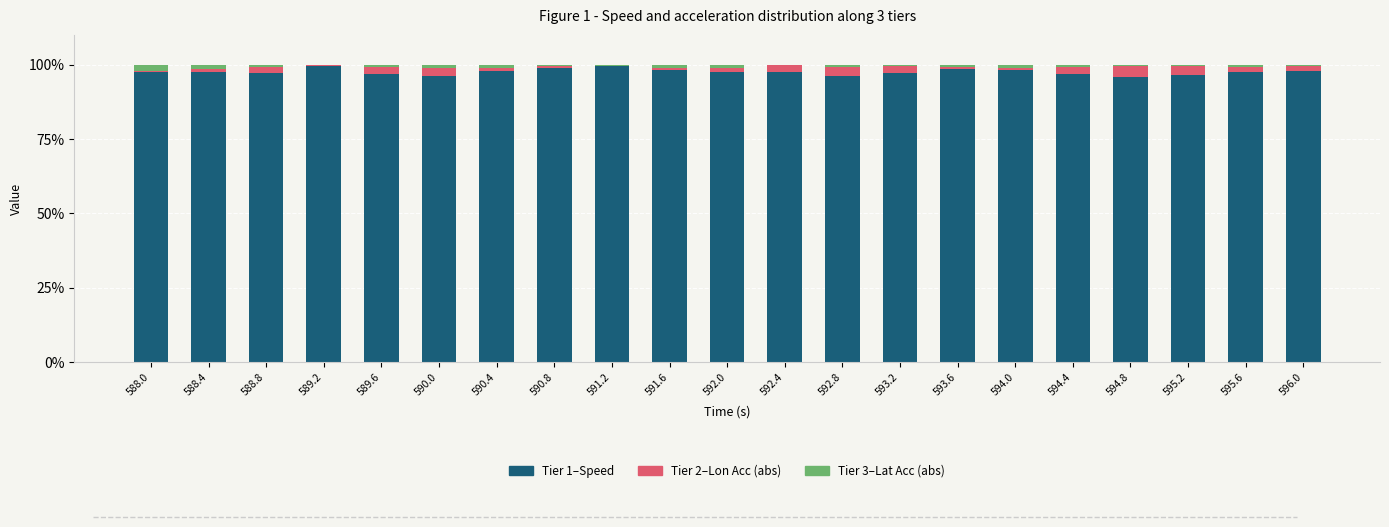

What is the maximum value for Tier 1–Speed?

99.5